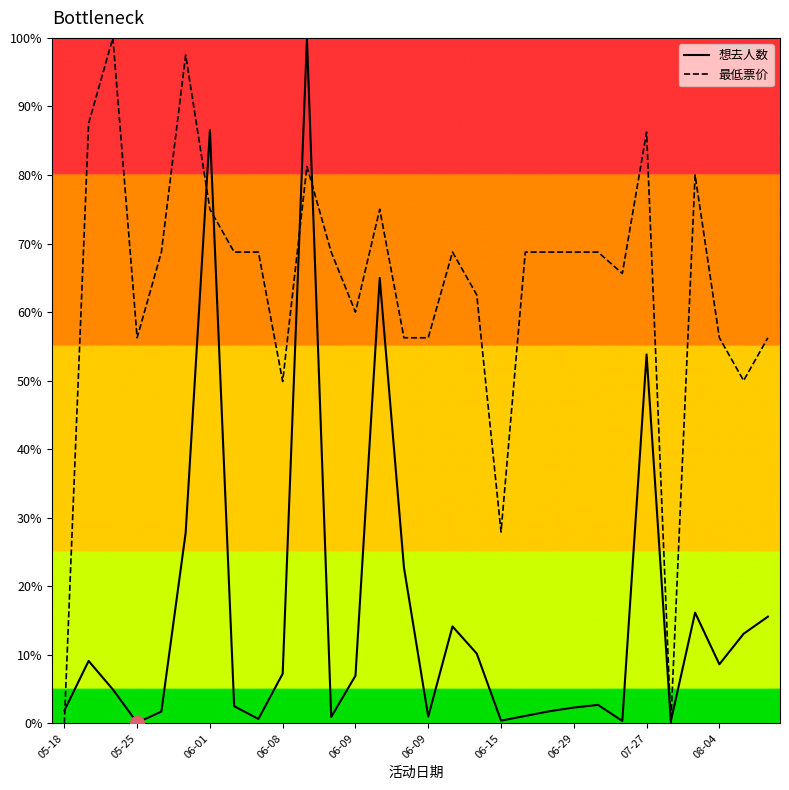

Rank the series by their average value, from highest to lowest.

最低票价, 想去人数